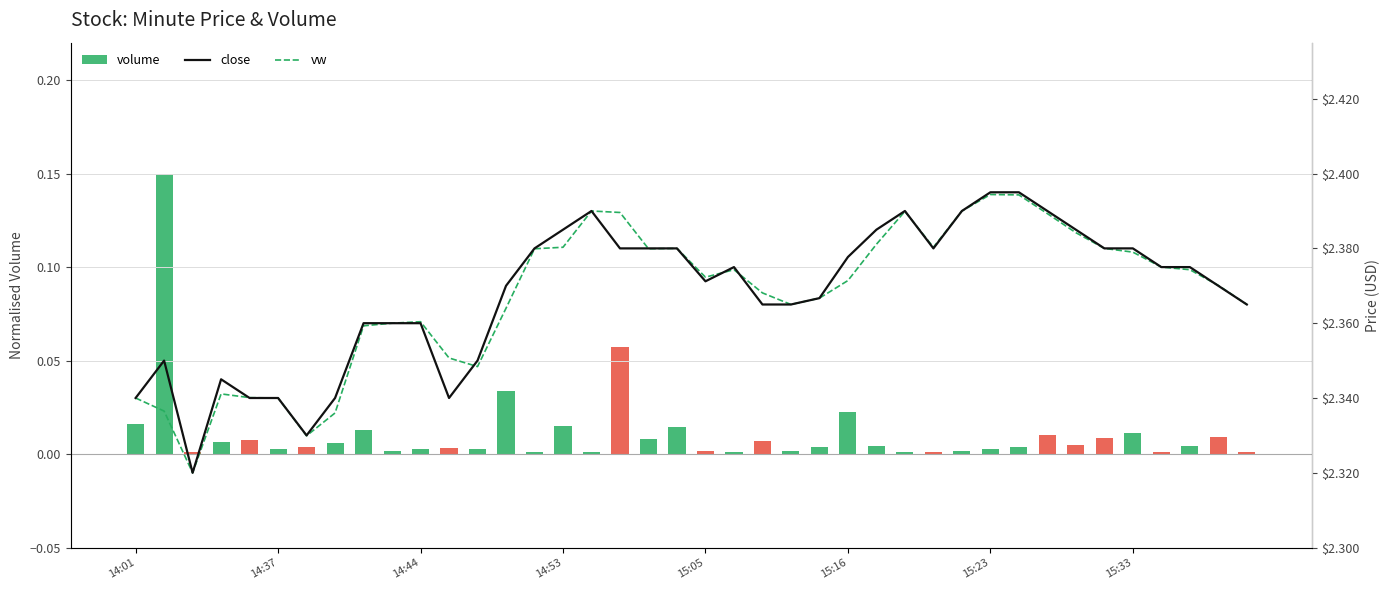

Which series has the largest total across all categories?

close